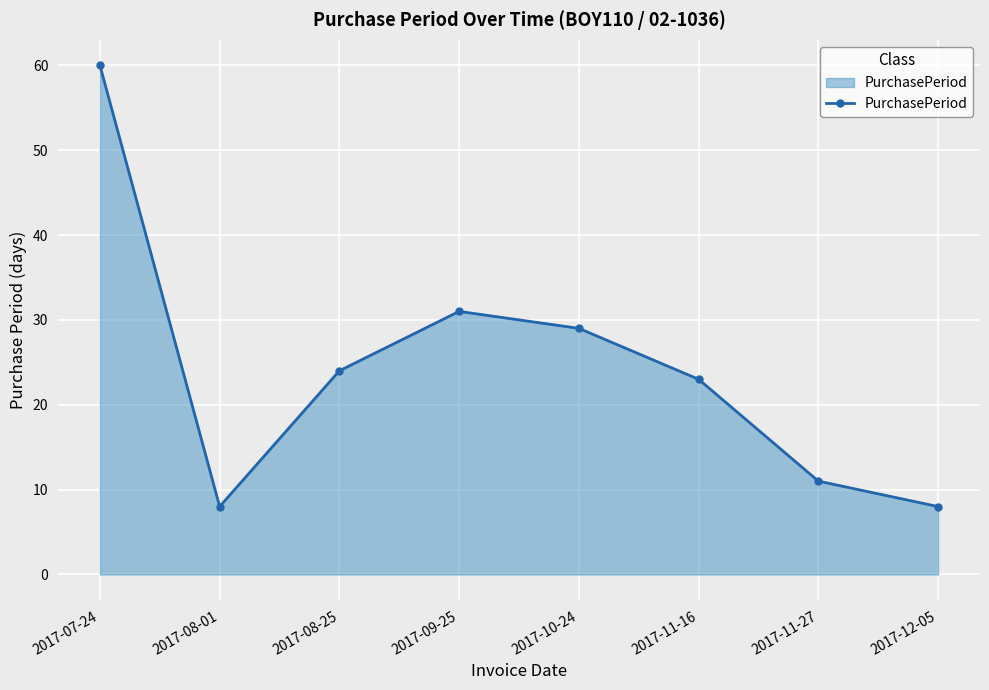

What is the sum of all values?

194